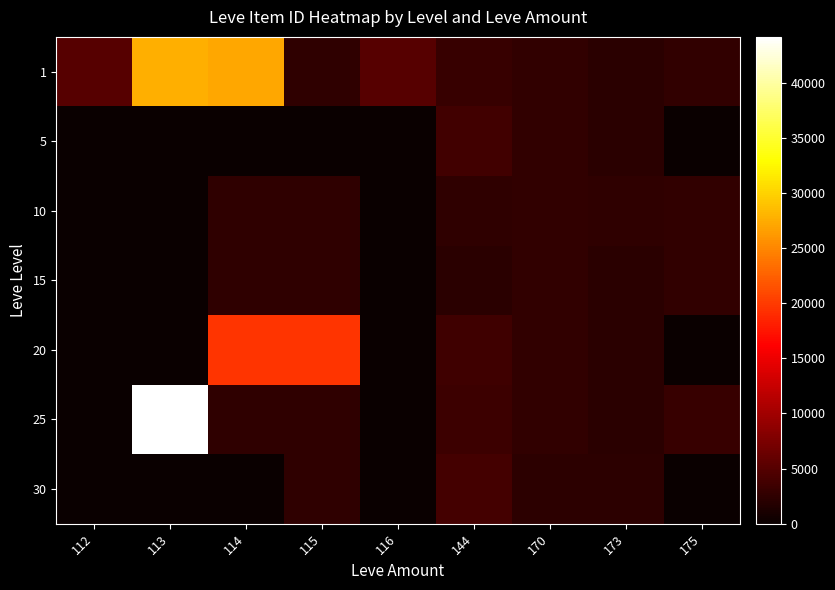

Rank the series by their maximum value, from highest to lowest.

25, 1, 20, 30, 5, 10, 15